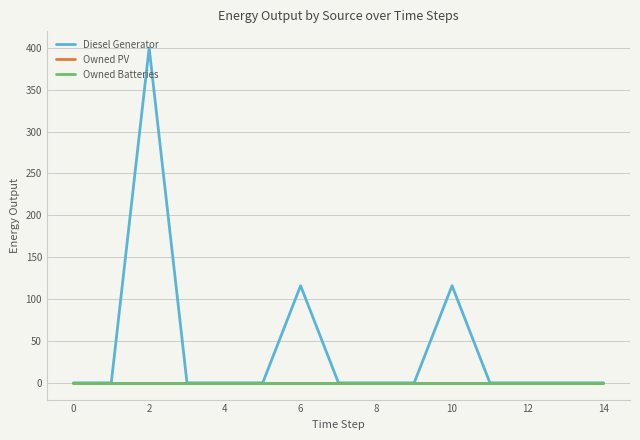

Does the chart display data point markers on the line(s)?

No